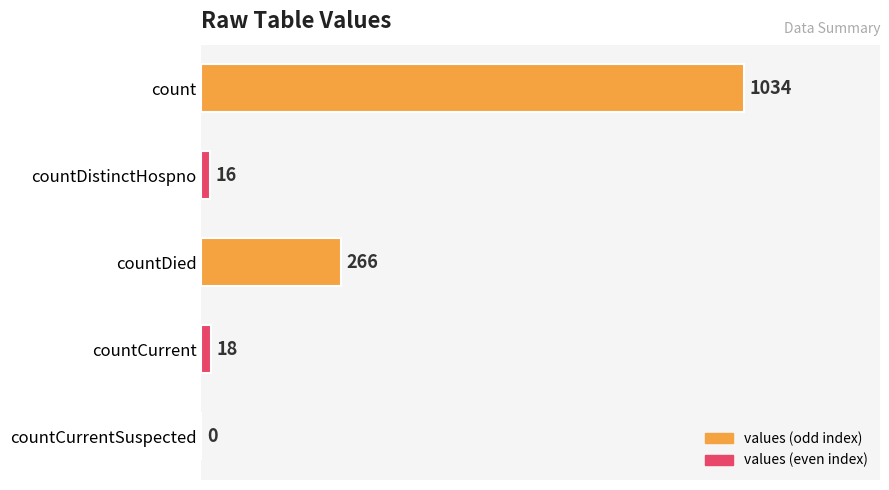

Reading top to bottom, what are all the values shown in this chart?

count=1034	countDistinctHospno=16	countDied=266	countCurrent=18	countCurrentSuspected=0